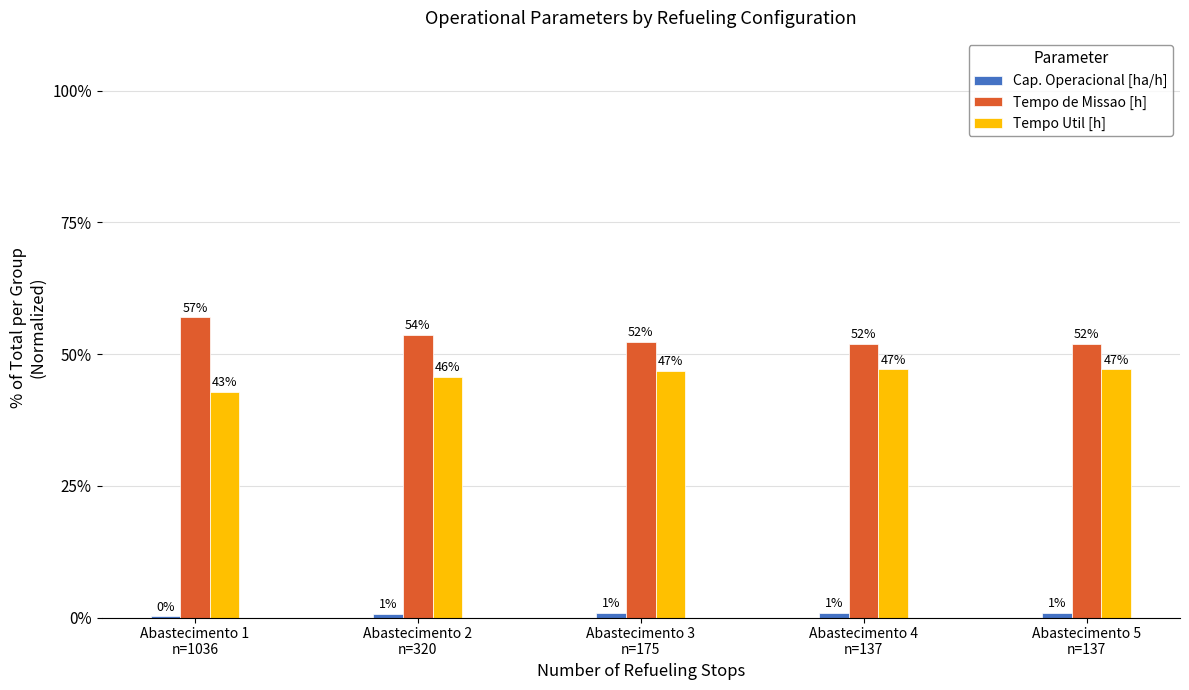

Are the bars horizontal?

No